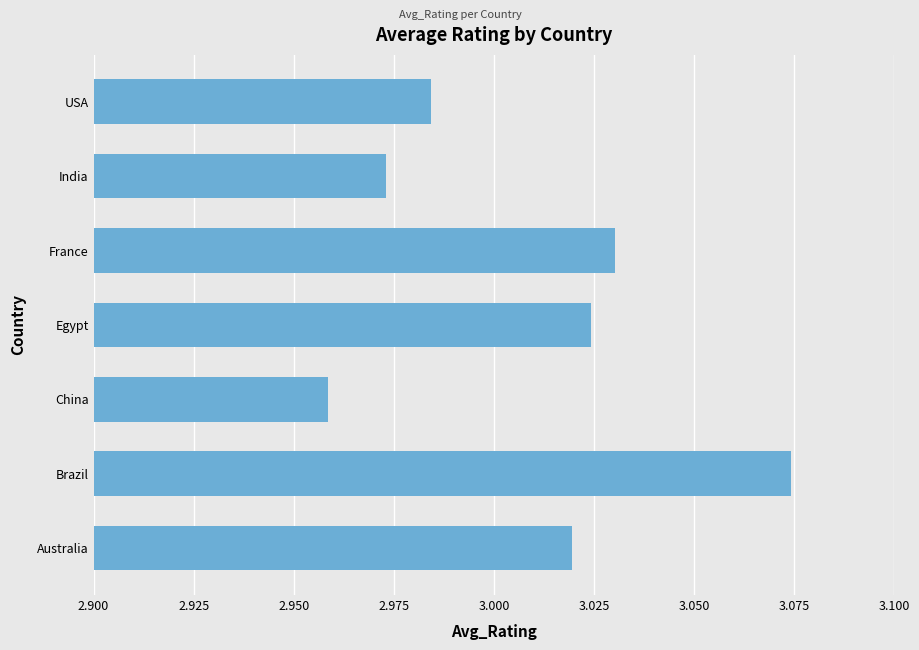

Between India and France, which is larger?

France